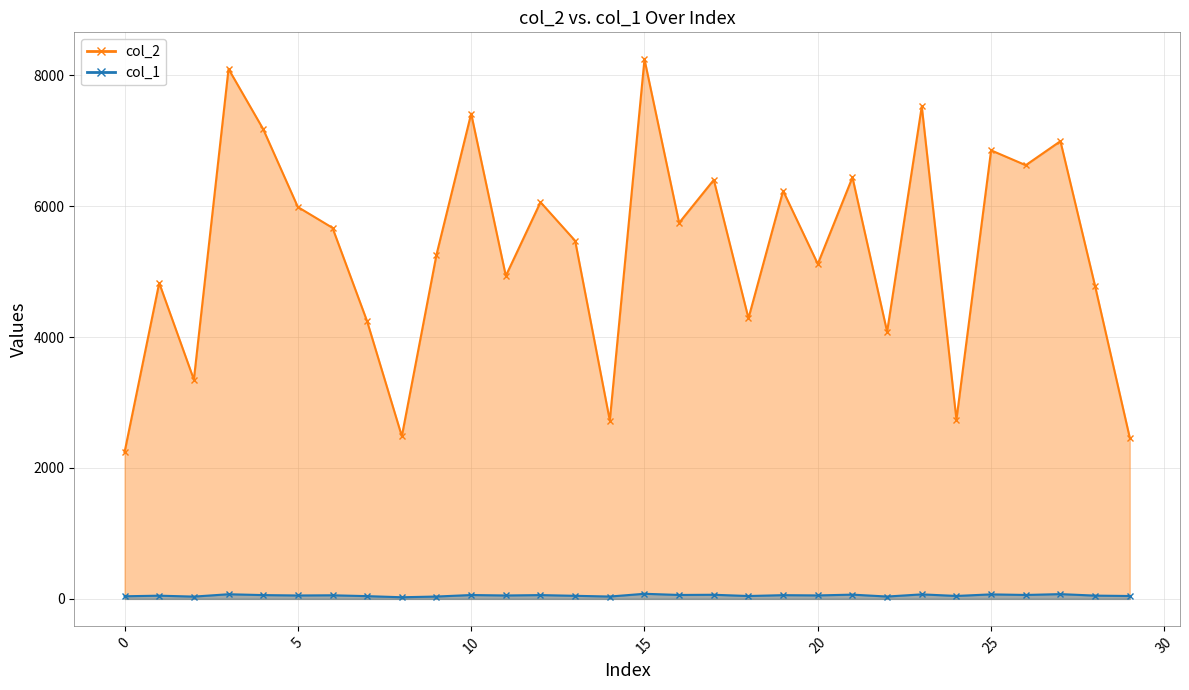

At 23, list the series in order from largest to smallest.

col_2, col_1